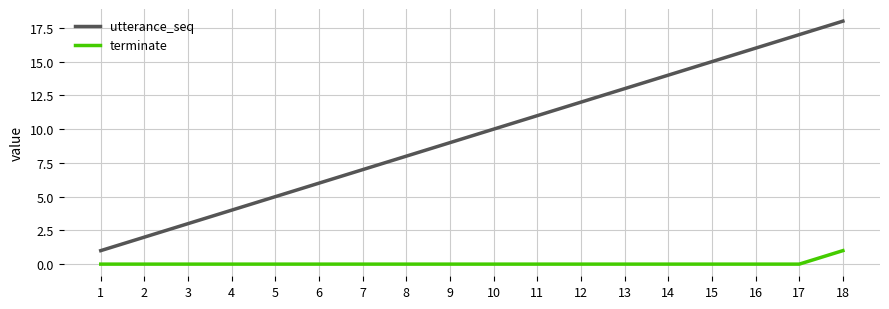

True or false: terminate and utterance_seq intersect in this chart.

False